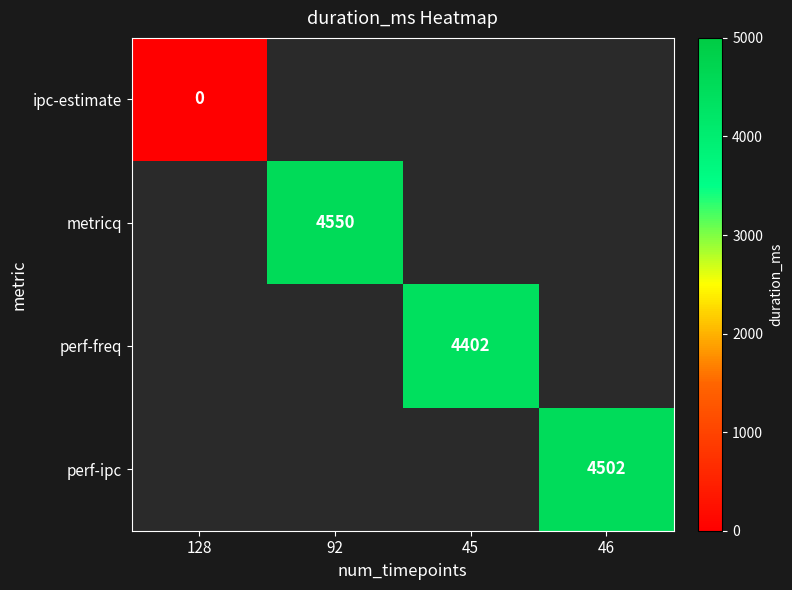

The perf-freq series shows 2390 at 45. True or false?

False